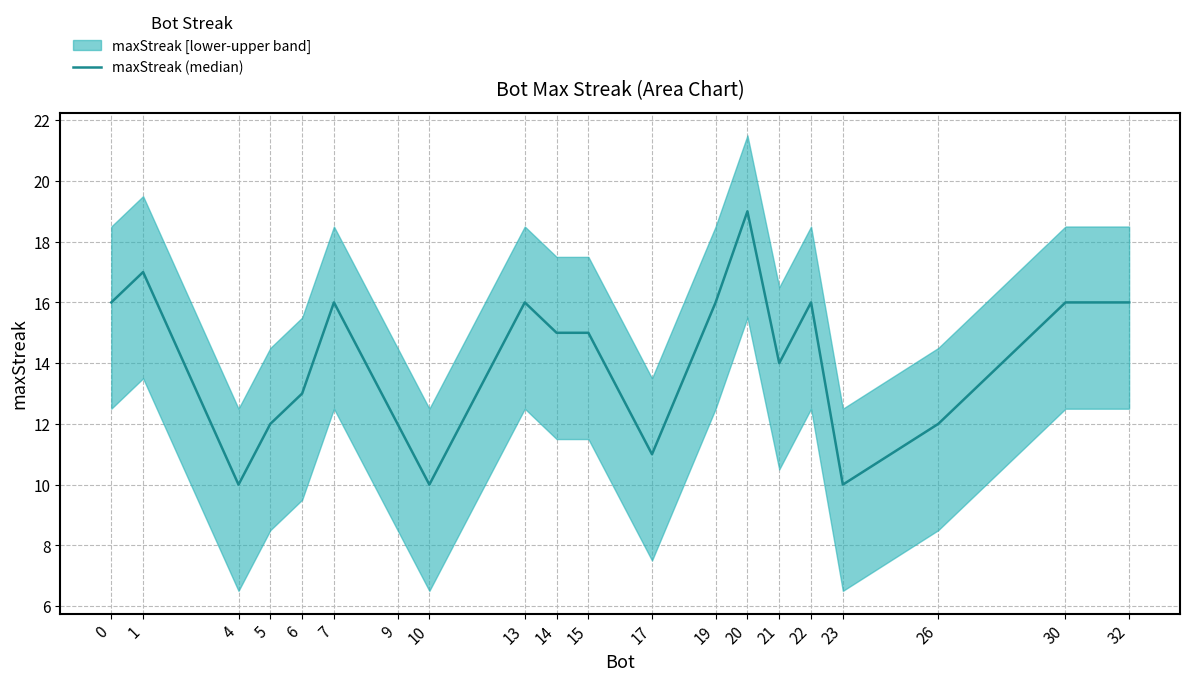

How many data points are less than 15?

9